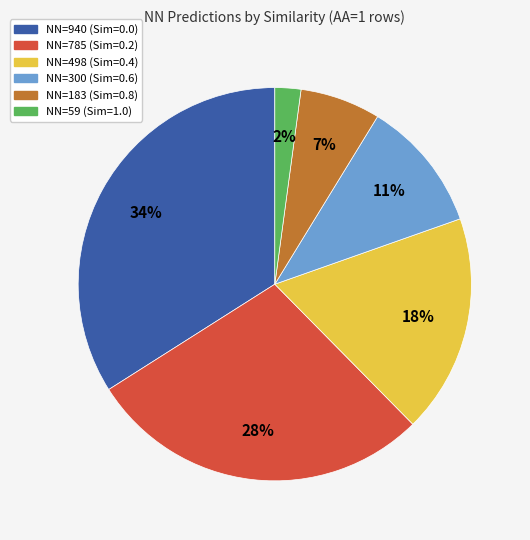

Does any single category account for the majority?

No